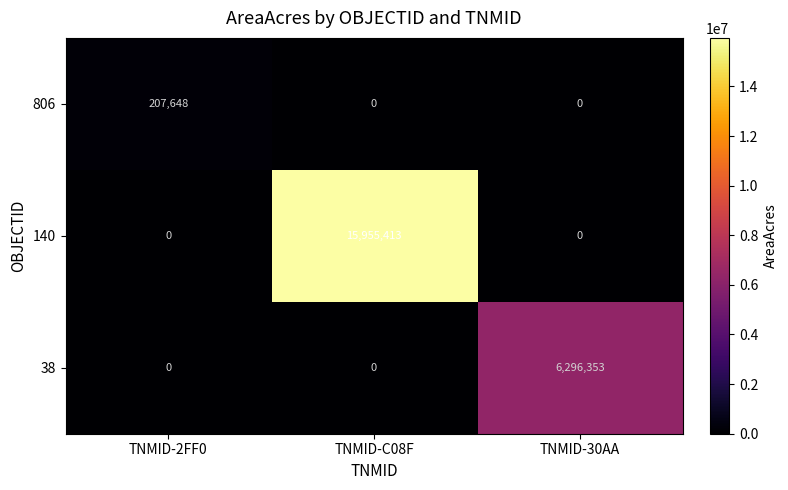

Which series has the largest total across all categories?

140